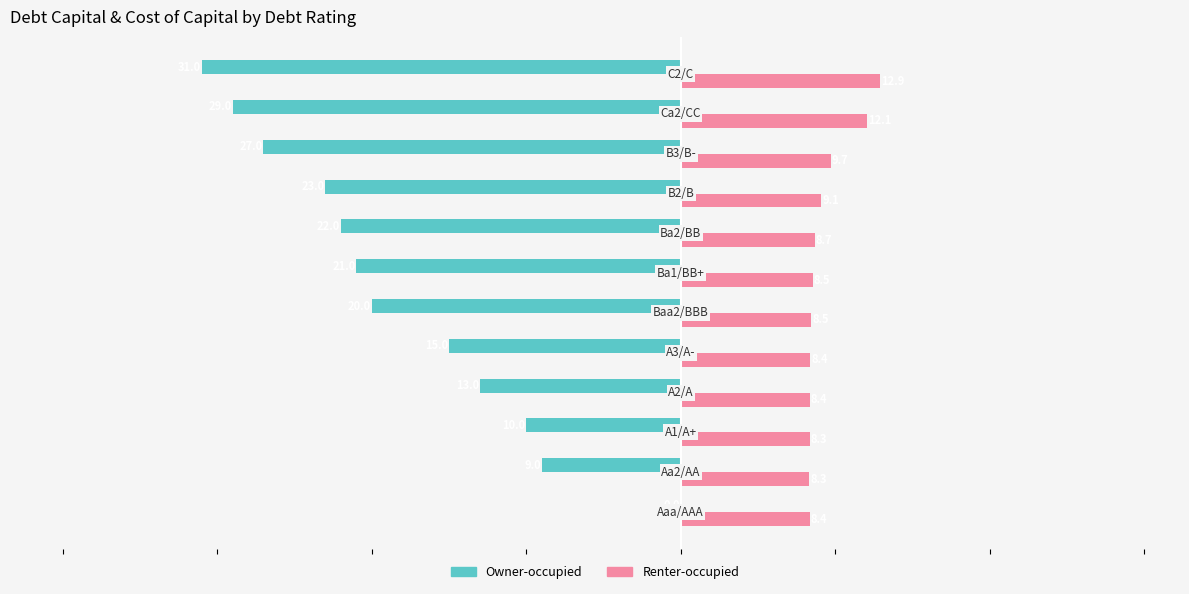

What is the sum of all Renter-occupied values?

111.3